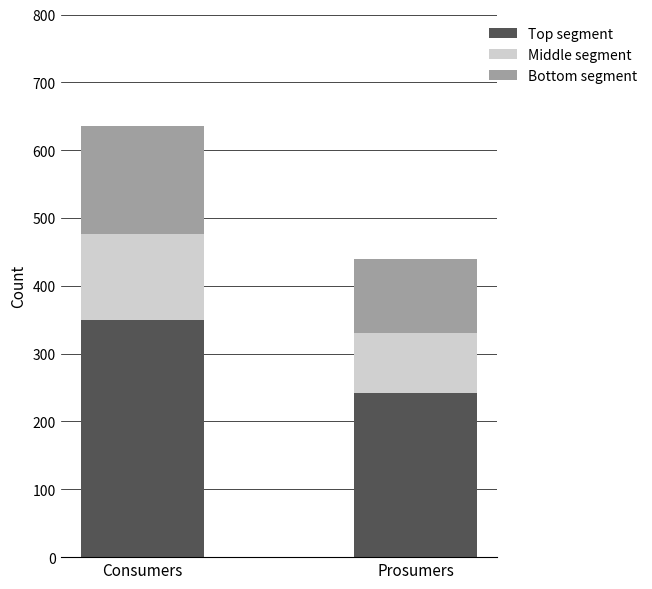

What is the sum of all Bottom segment values?

591